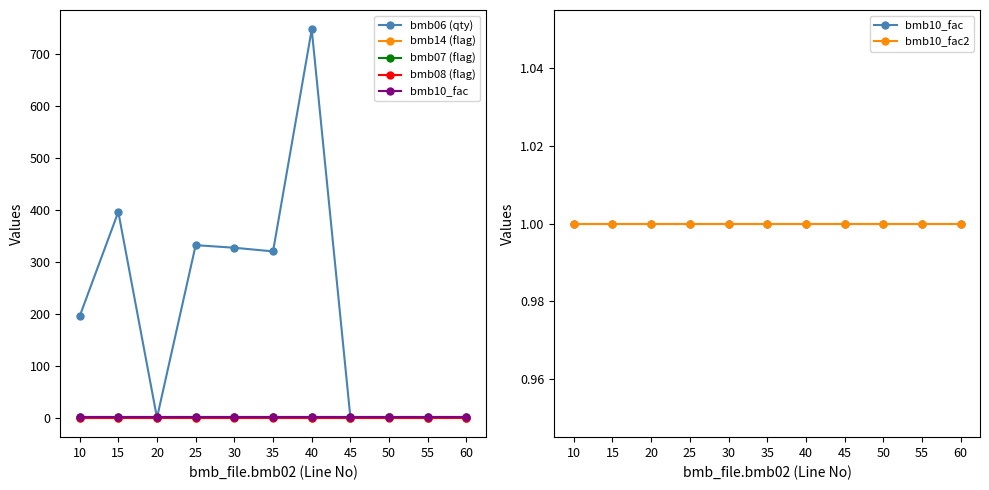

What is the value of the bmb14 (flag) point at the 5th from the left?

1.0